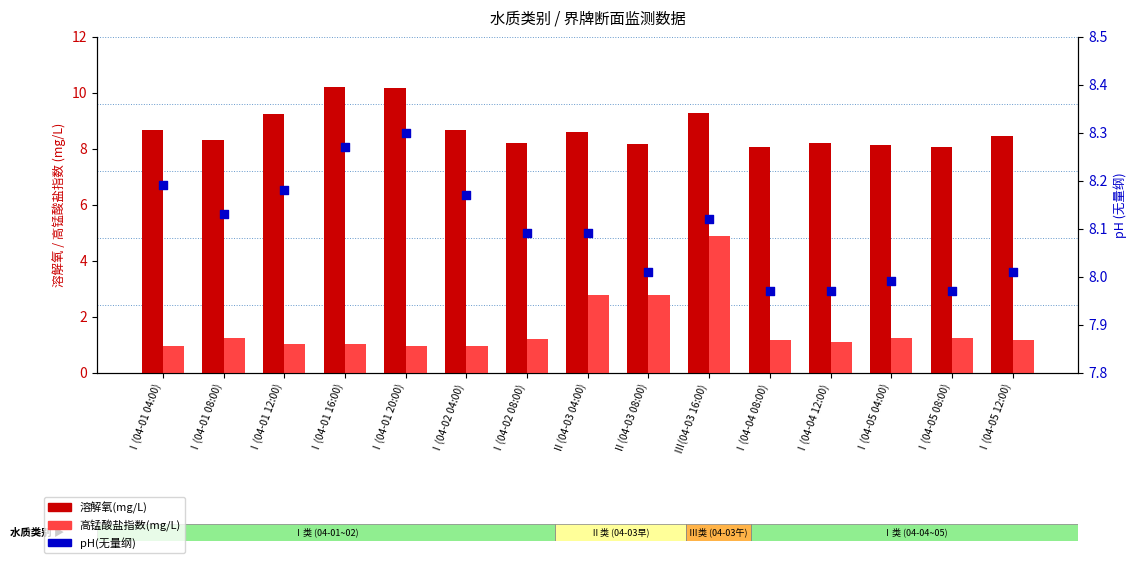

At how many categories does at least one series exceed 1?

15